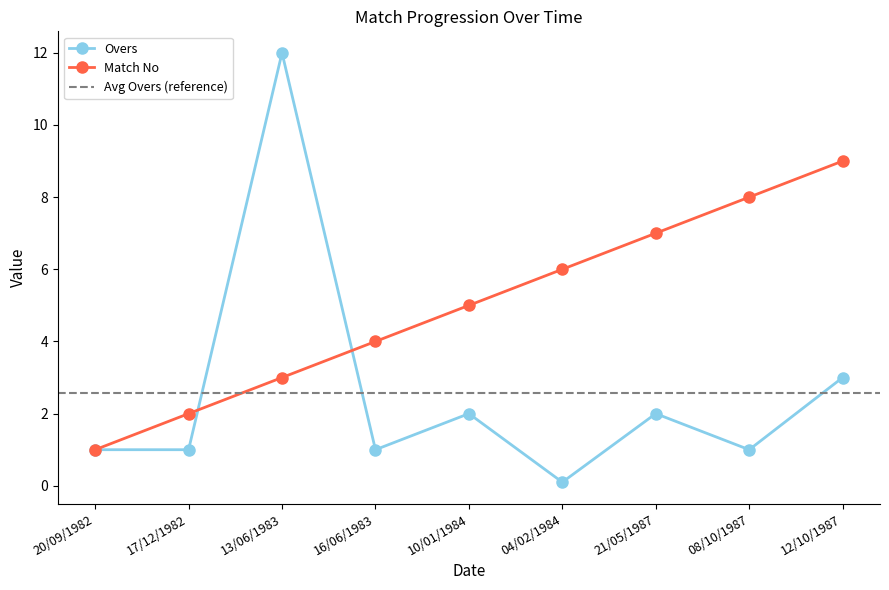

What is the label of the 1st point from the left?

20/09/1982